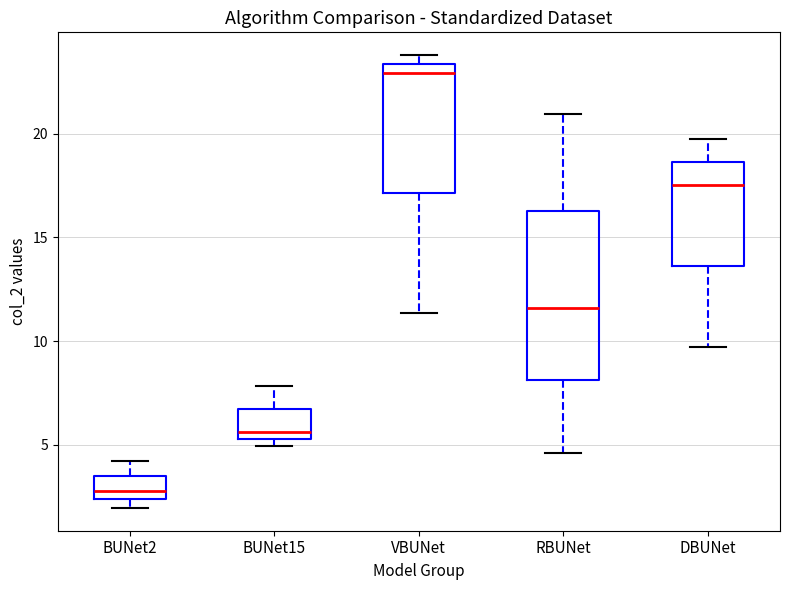

Where does the lower whisker of the box for VBUNet end on the y-axis? The values are not printed on the chart, so give them approximately, as read against the axis.

11.5